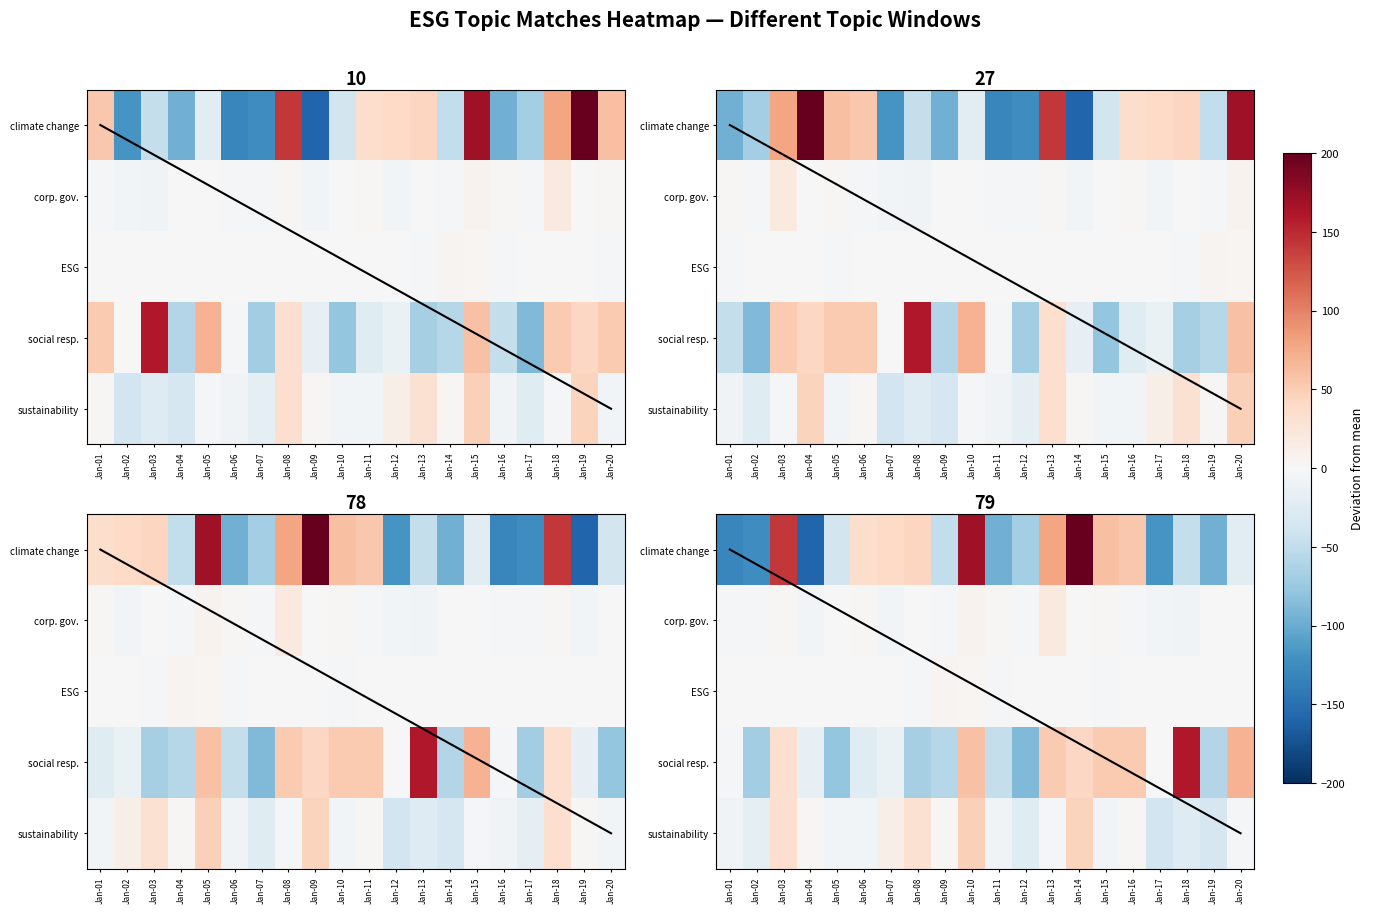

What is the total value across all series at Jan-18?

79.3